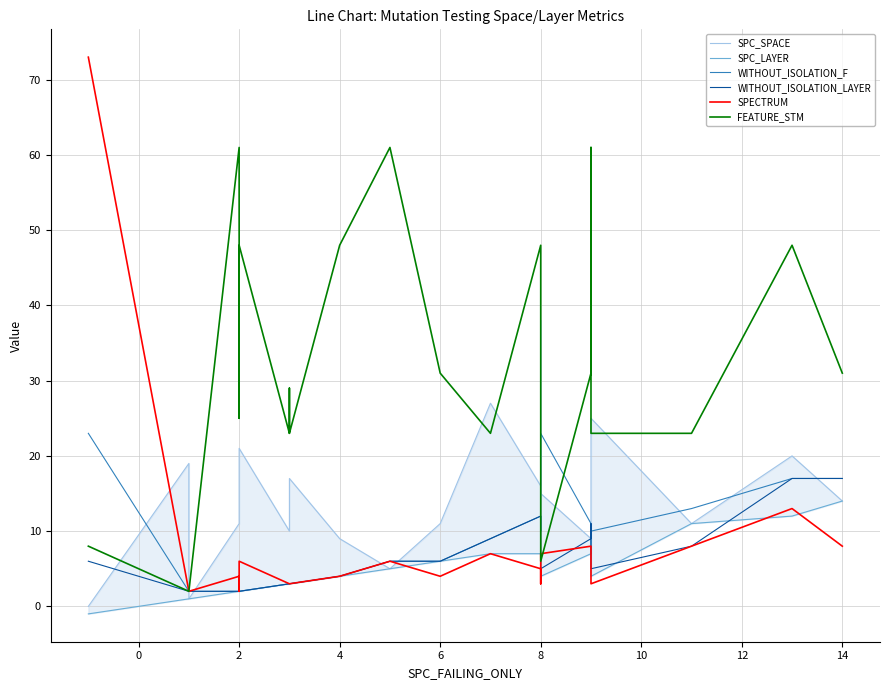

True or false: WITHOUT_ISOLATION_F and WITHOUT_ISOLATION_LAYER intersect in this chart.

False